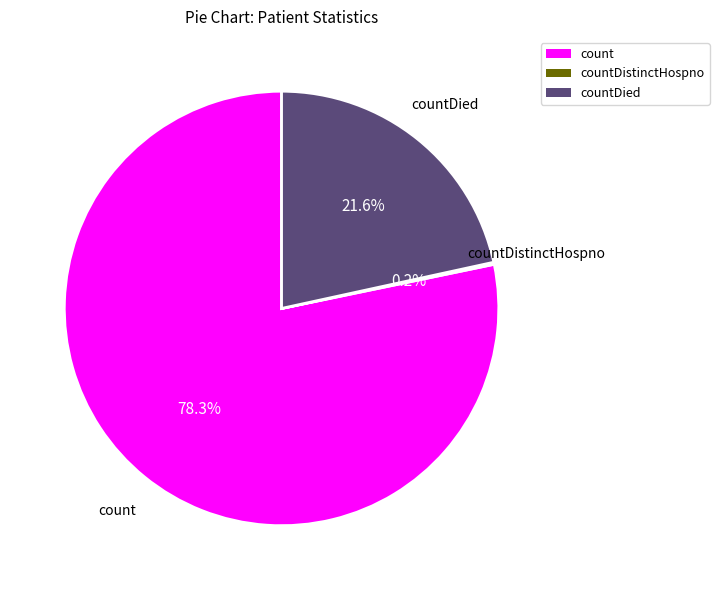

Is there a majority slice in this chart?

Yes